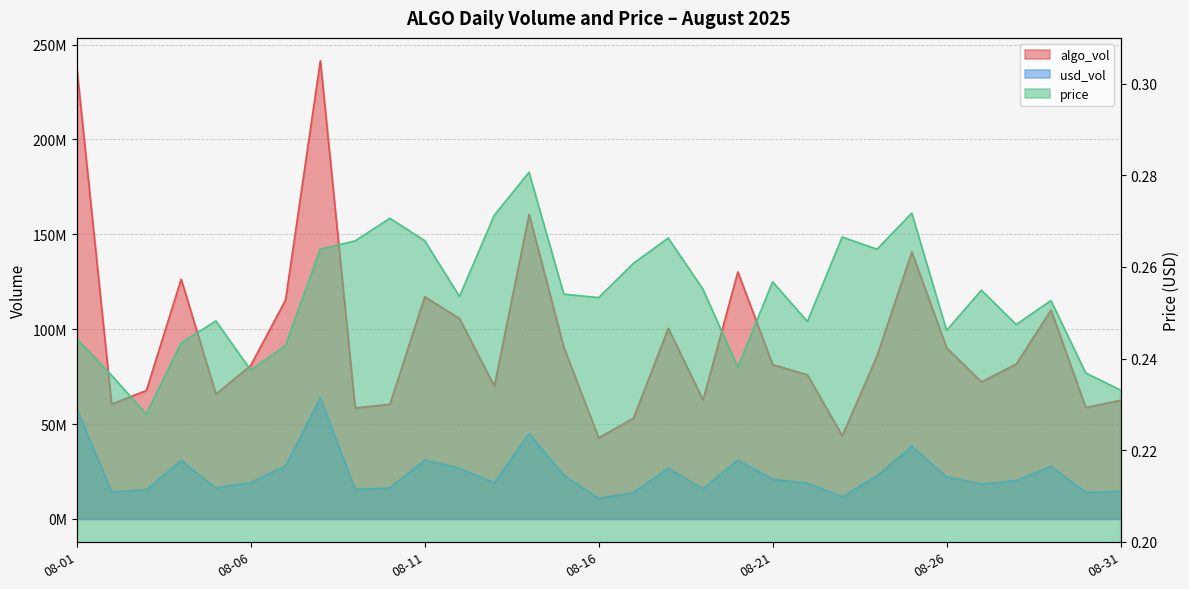

True or false: algo_vol and usd_vol cross at least once.

False